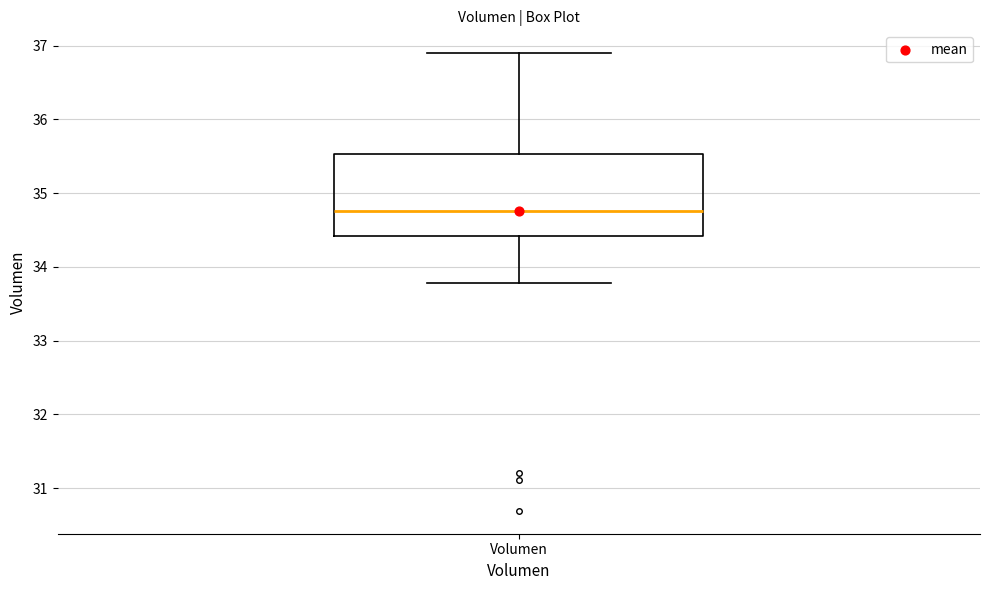

Transcribe this box plot: give where the median line is, the range the box spans, and where the two whiskers end, as read against the y-axis. The values are not printed on the chart, so give them approximately, as read against the axis.

median 34.8, box 34.4 to 35.5, whiskers 33.8 to 36.9